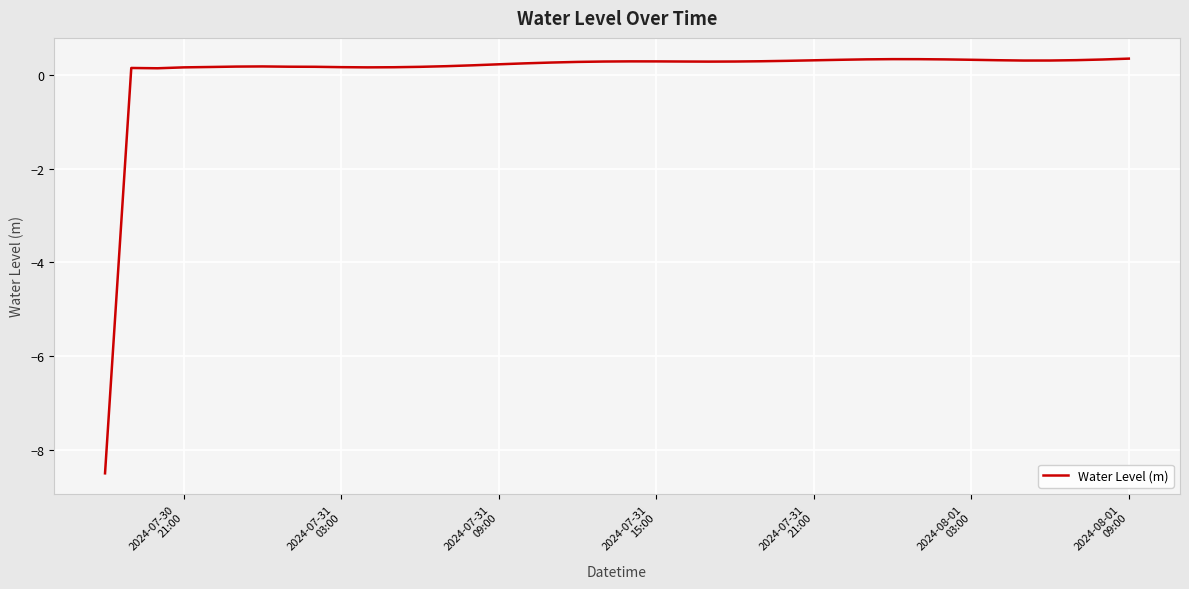

What is the smallest value displayed?

-8.5